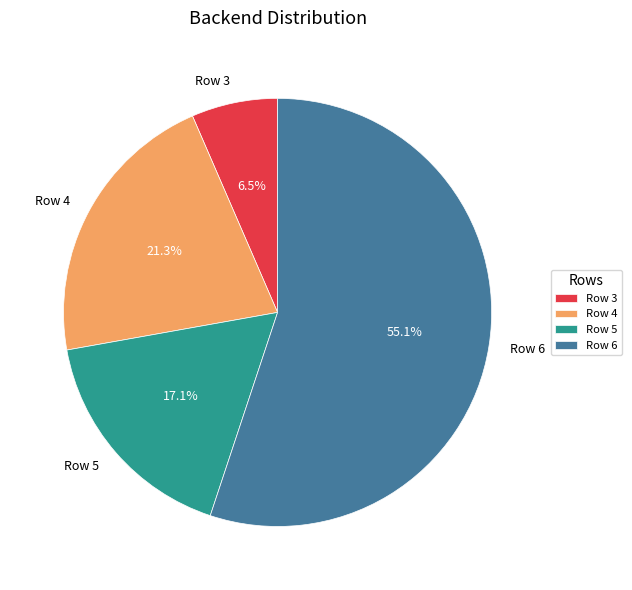

Is there any slice that represents more than half of the pie?

Yes